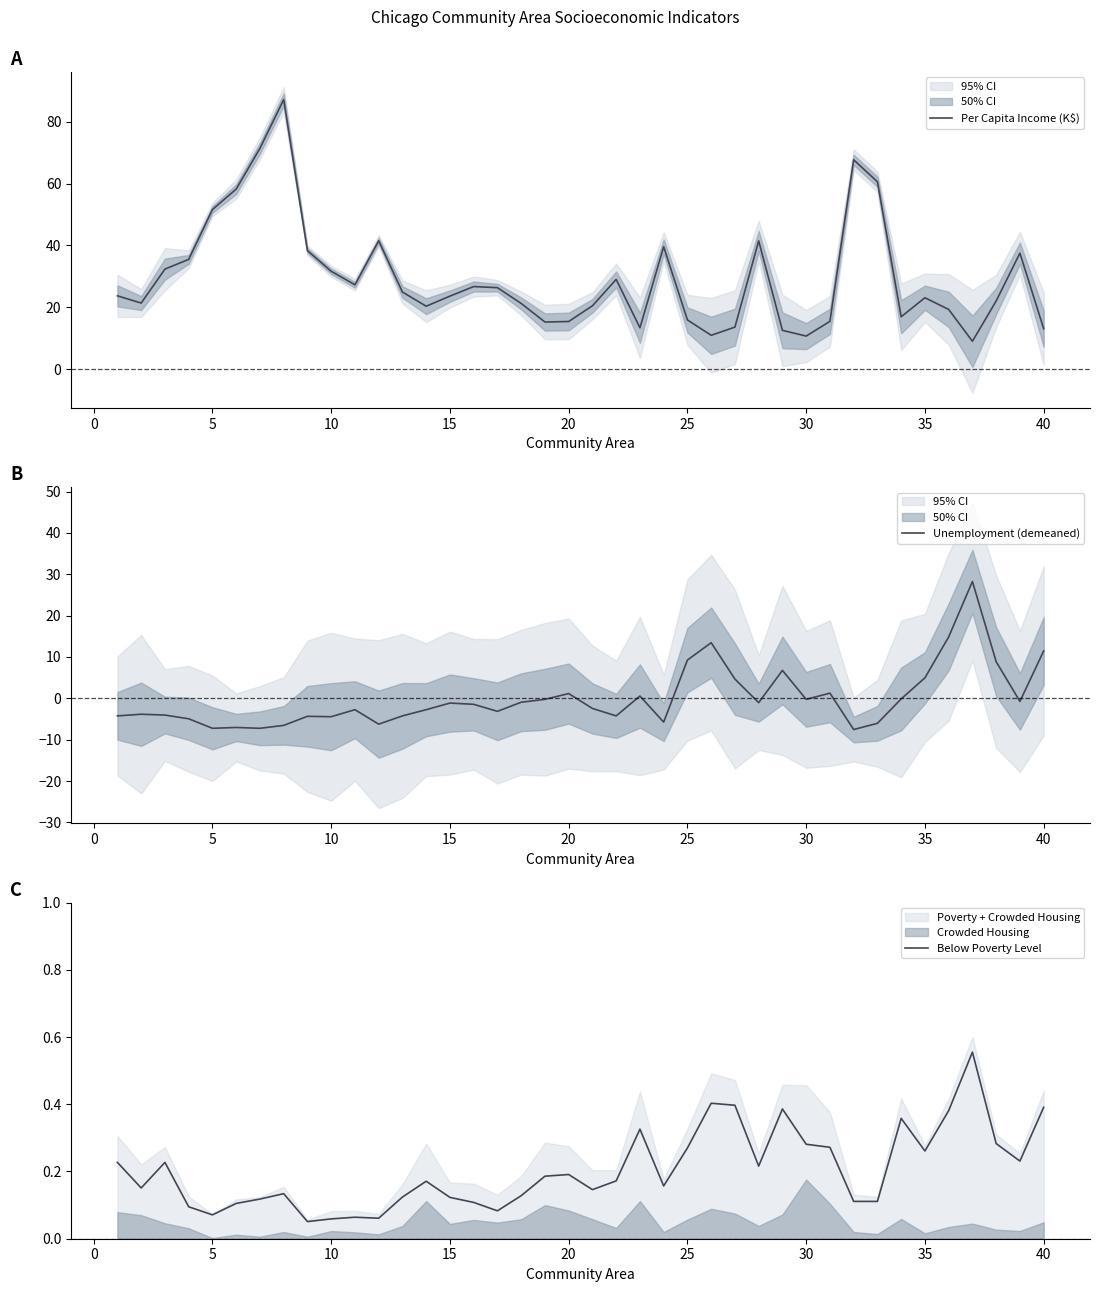

True or false: Below Poverty Level and Per Capita Income (K$) intersect in this chart.

False